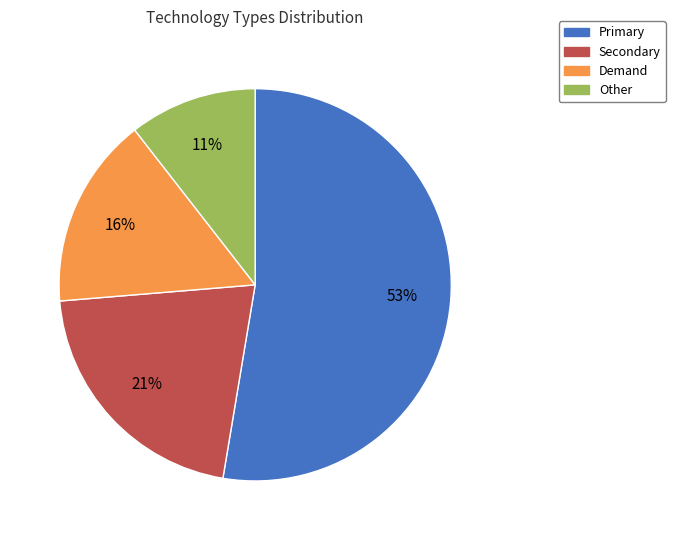

What is the largest slice in the pie chart?

Primary